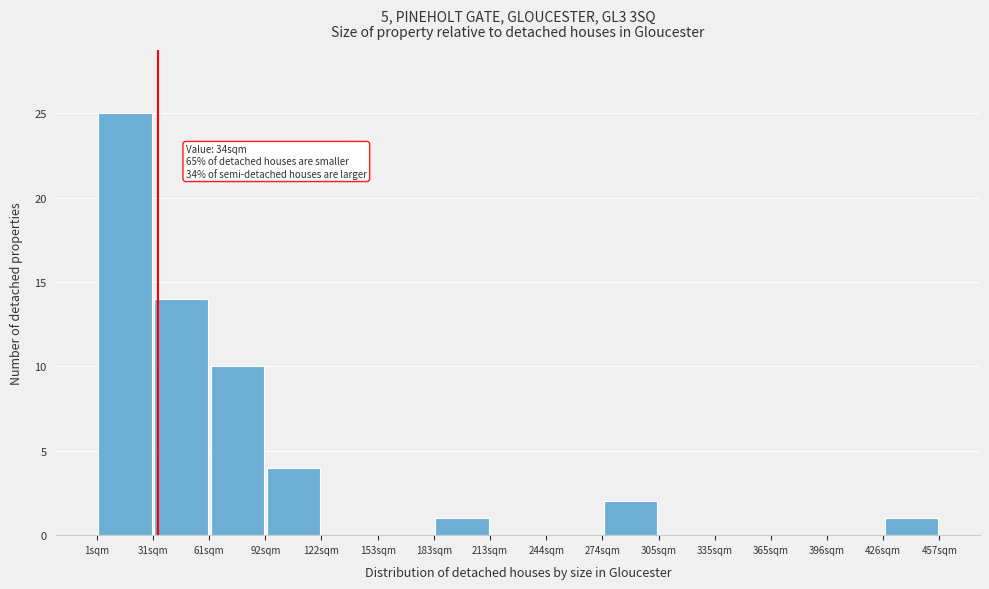

Which range on the x-axis has the tallest bar?

0 to 30